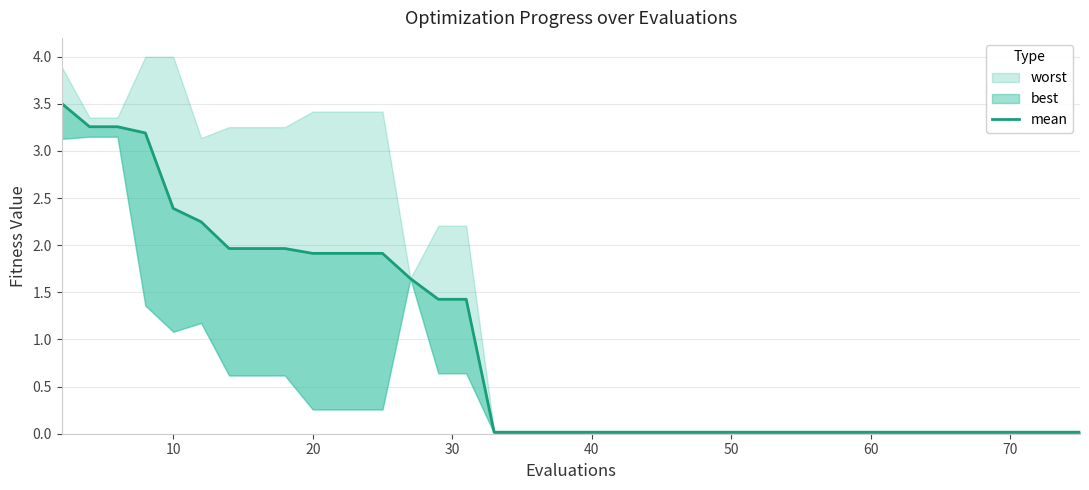

True or false: the data has more than 0 interior local peaks.

False